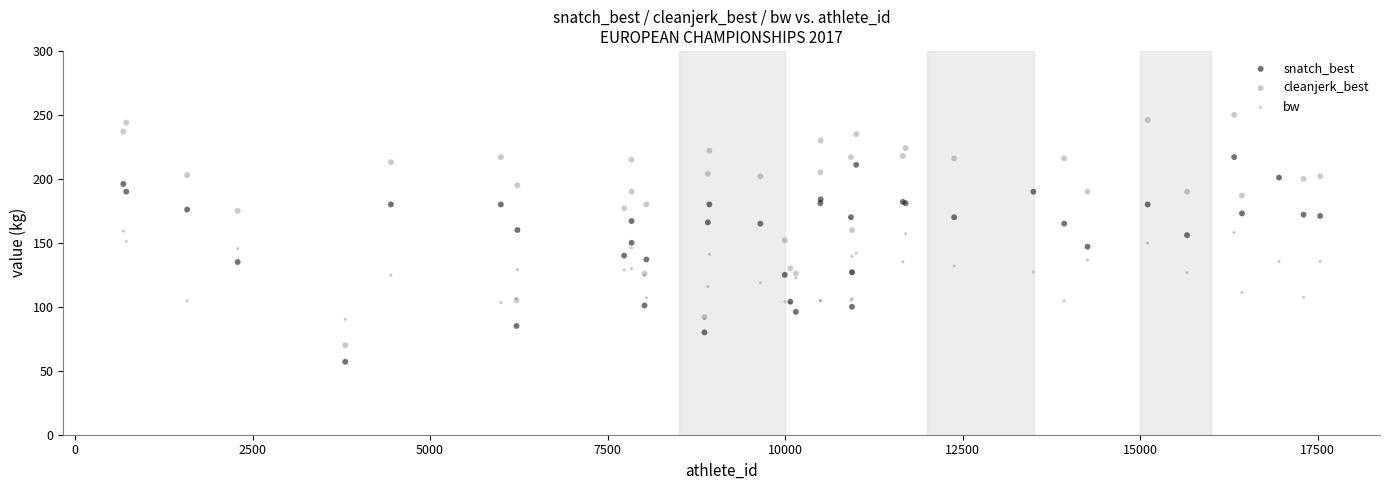

Which series reaches the minimum Y coordinate?

snatch_best